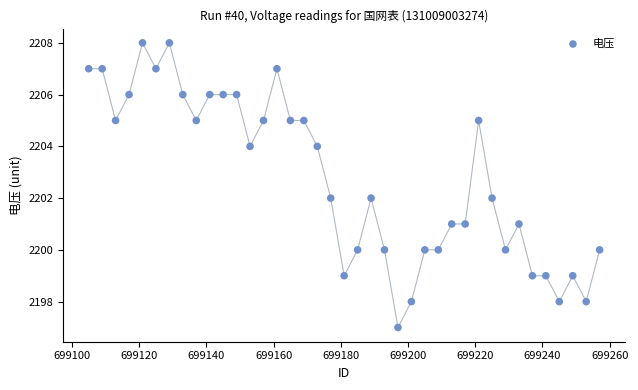

What is the range of Y values (max minus min)?

11